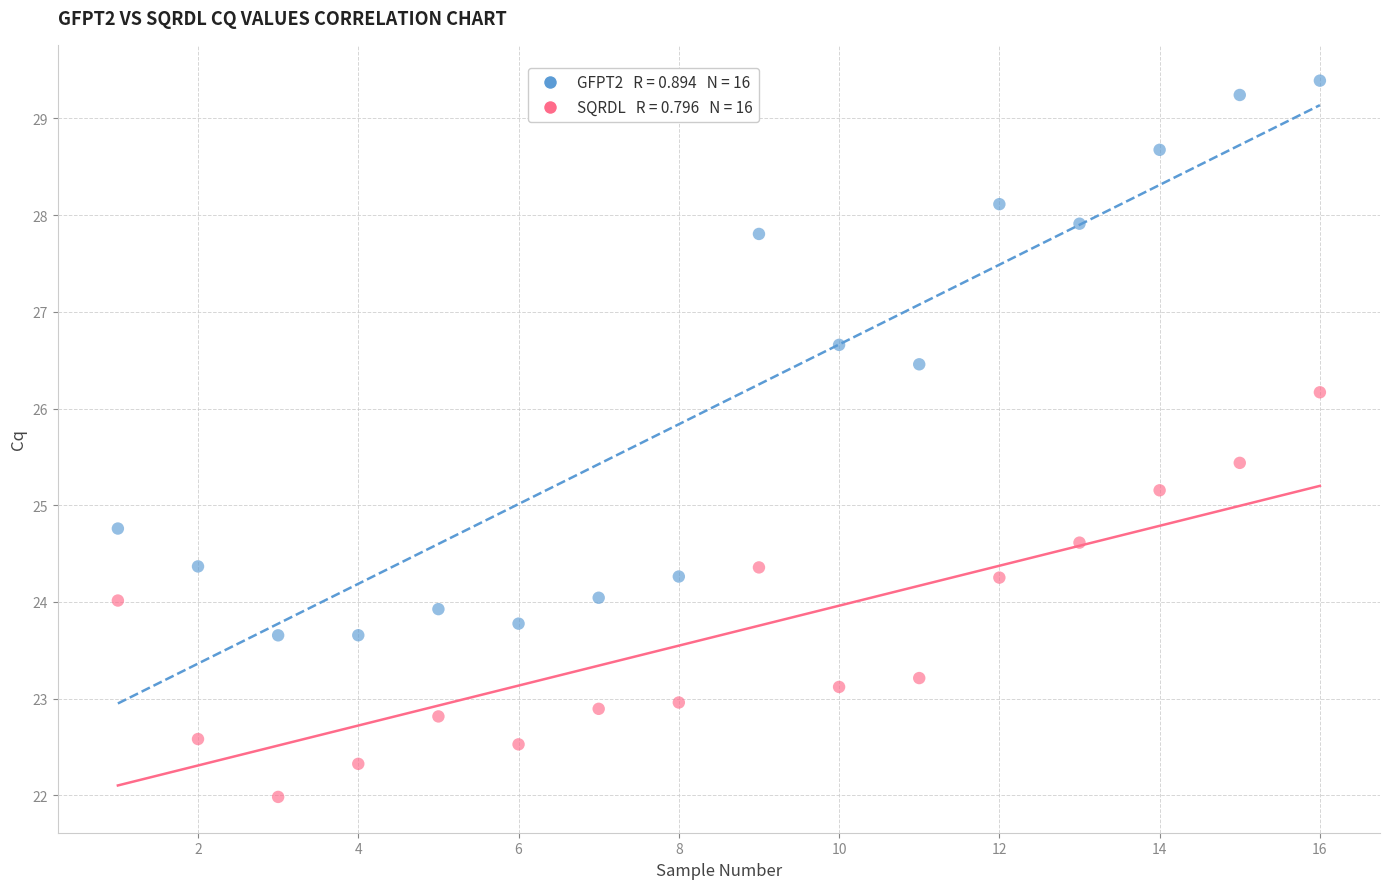

Across all data points, what is the range of Y values (max minus min)?

7.4